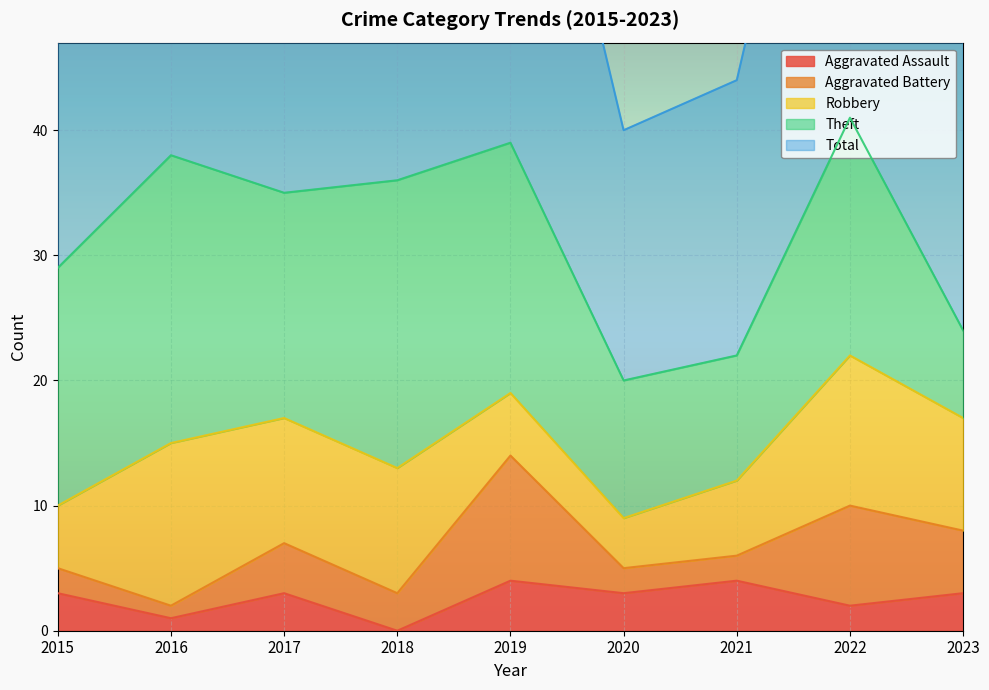

True or false: Total and Theft cross at least once.

False